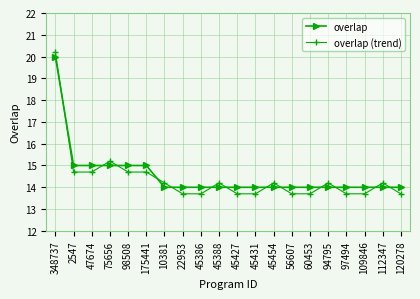

What is the value of the overlap (trend) point at the 2nd from the left?

14.7